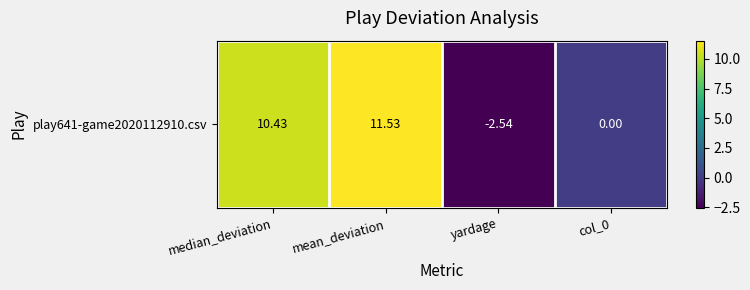

List the labels in order of value, smallest first.

yardage, col_0, median_deviation, mean_deviation